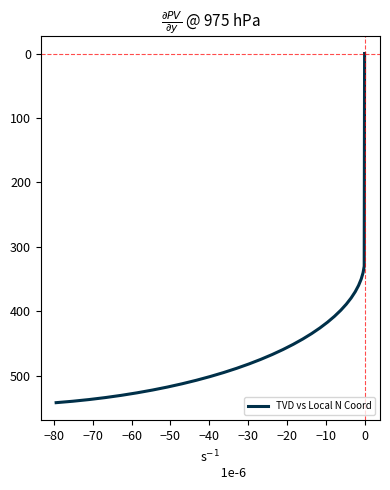

Reading left to right, transcribe all the data shown in this chart.

0.0	330.0	340.0	349.9	359.8	369.6	379.3	388.9	398.3	407.6	416.8	425.7	434.5	443.0	451.2	459.3	467.0	474.5	481.6	488.4	495.0	501.1	506.9	512.4	517.5	522.1	526.4	530.3	533.8	536.9	539.5	541.7